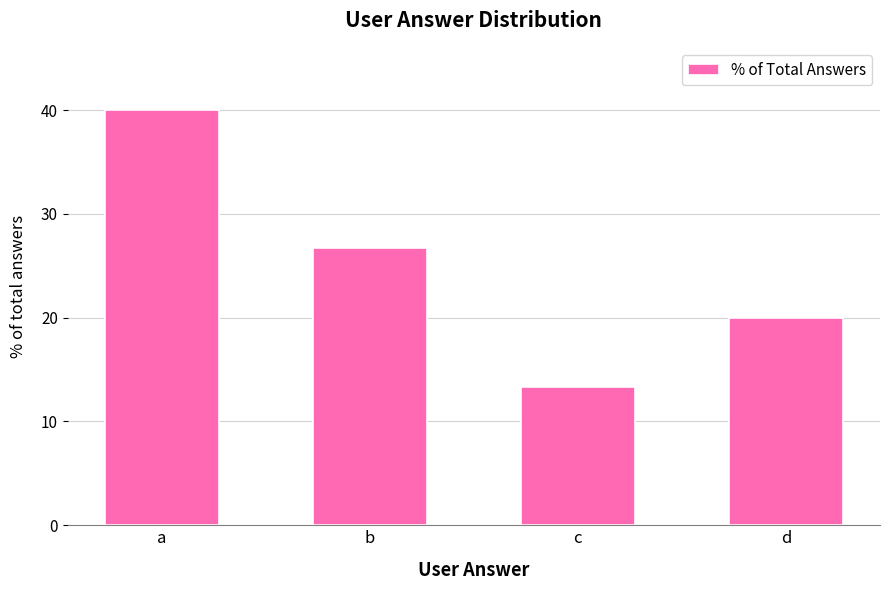

Between a and d, which is larger?

a